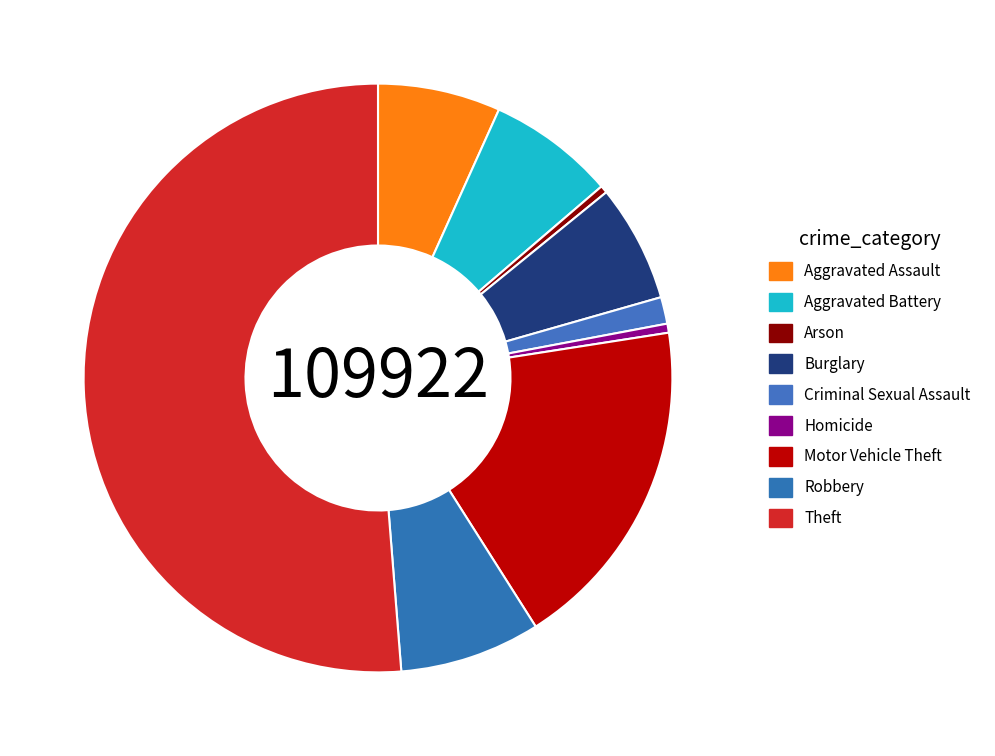

Count the number of slices in the pie.

9